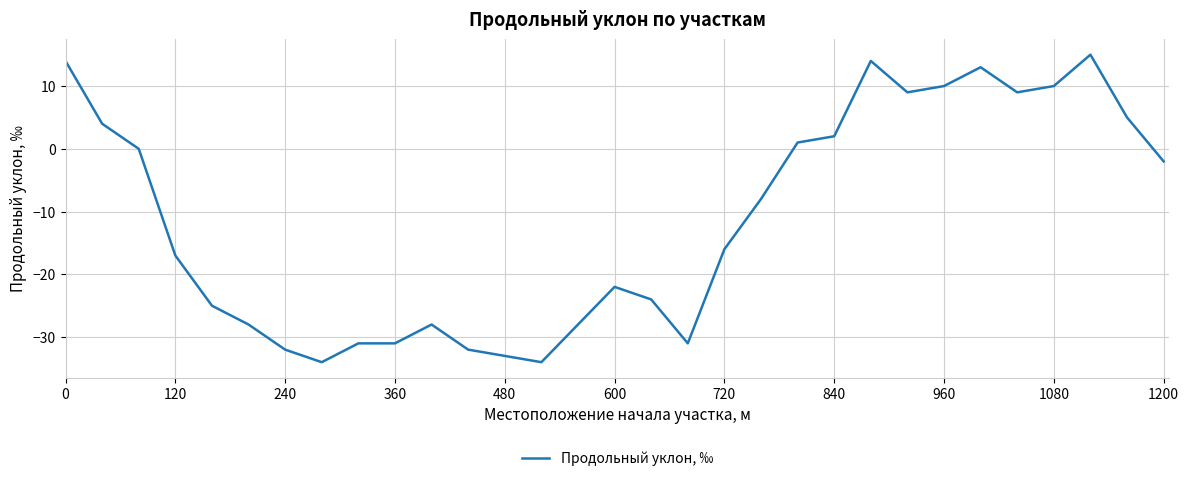

What is the maximum value shown in the chart?

15